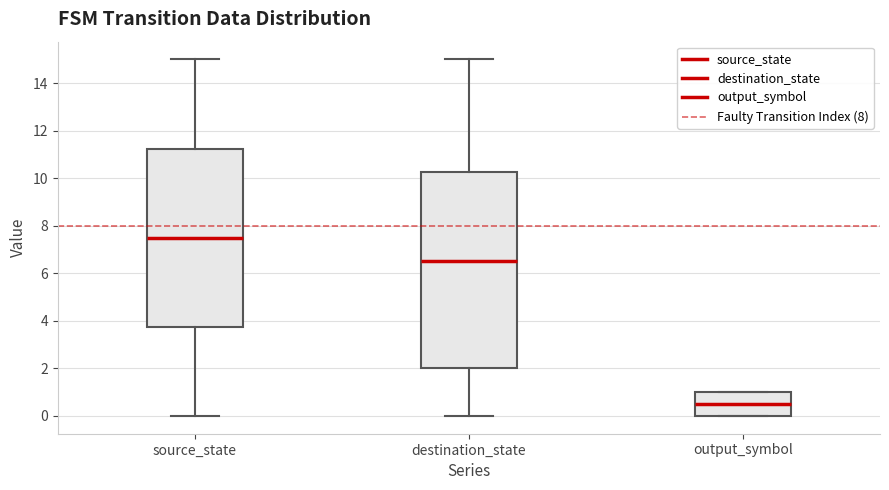

Which box is the tallest, from its lower edge to its upper edge?

destination_state